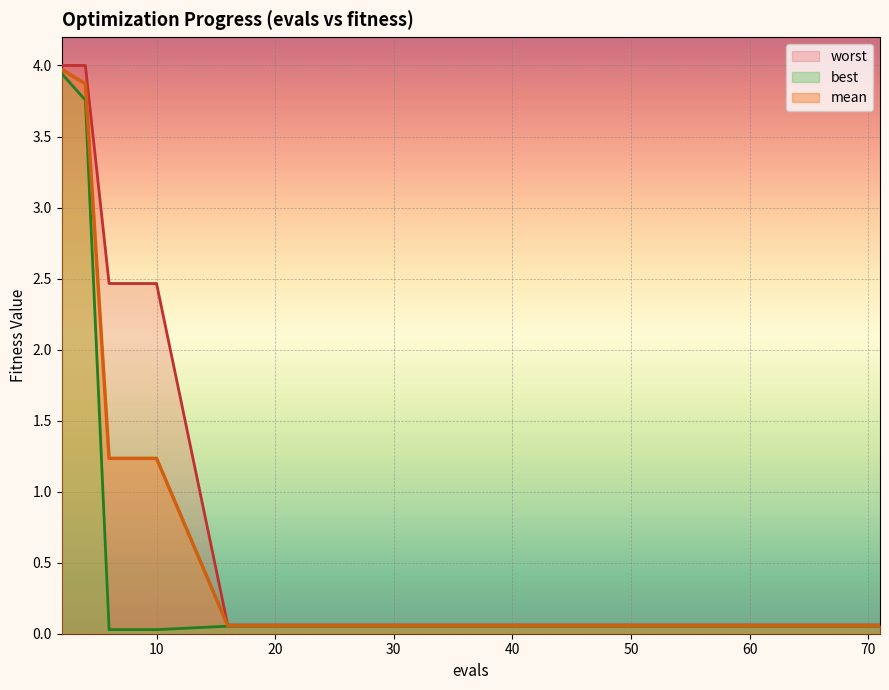

Reading left to right, list all the values displayed in this chart.

mean: 2=4.0	4=3.9	6=1.2	8=1.2	10=1.2	16=0.1	22=0.1	29=0.1	36=0.1	42=0.1	48=0.1	54=0.1	60=0.1	65=0.1	71=0.1
best: 2=3.9	4=3.8	6=0.0	8=0.0	10=0.0	16=0.1	22=0.1	29=0.1	36=0.1	42=0.1	48=0.1	54=0.1	60=0.1	65=0.1	71=0.1
worst: 2=4.0	4=4.0	6=2.5	8=2.5	10=2.5	16=0.1	22=0.1	29=0.1	36=0.1	42=0.1	48=0.1	54=0.1	60=0.1	65=0.1	71=0.1